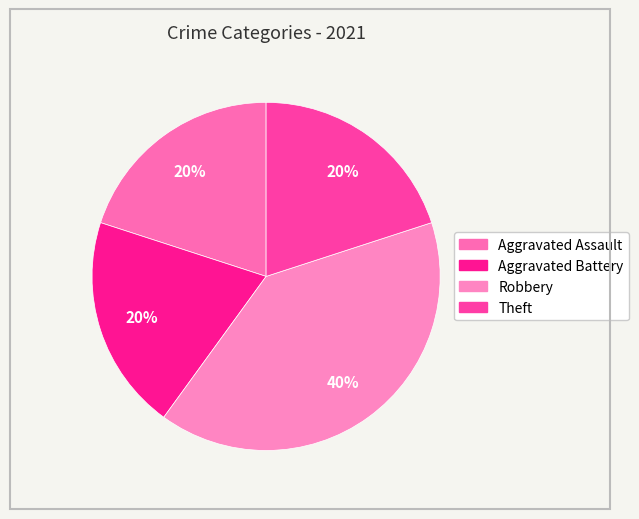

How many slices are in this pie chart?

4